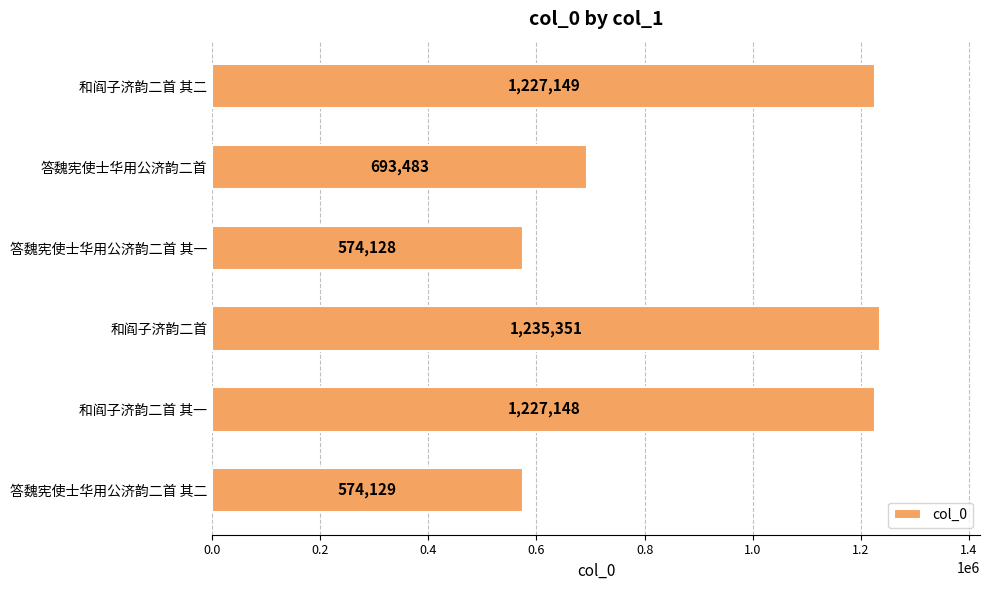

What is the difference between the maximum and minimum values?

661223